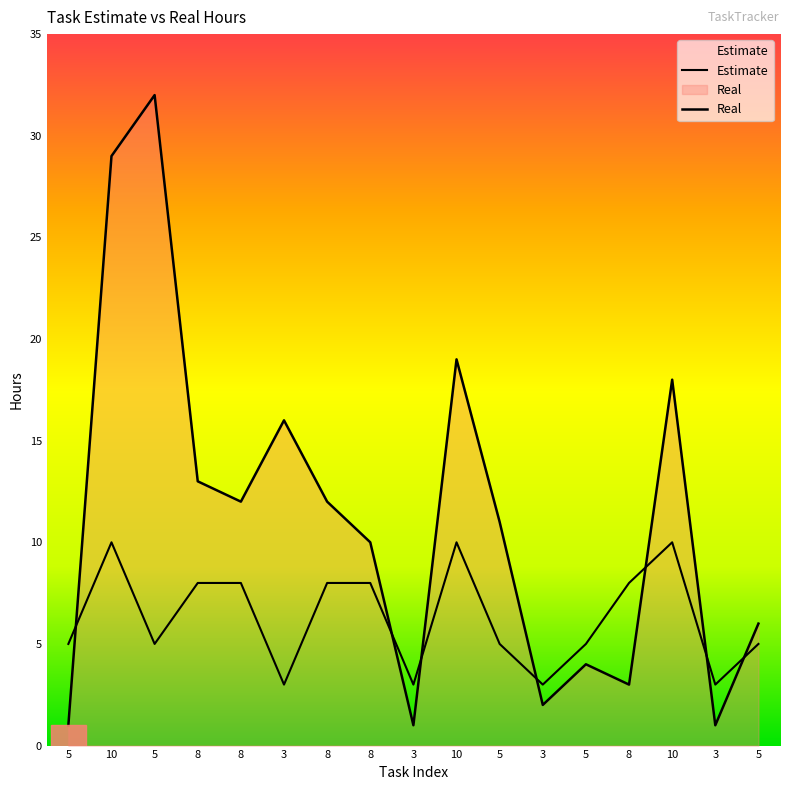

Reading left to right, what are all the values shown in this chart?

Estimate: 5=5	10=10	5=5	8=8	8=8	3=3	8=8	8=8	3=3	10=10	5=5	3=3	5=5	8=8	10=10	3=3	5=5
Real: 5=1	10=29	5=32	8=13	8=12	3=16	8=12	8=10	3=1	10=19	5=11	3=2	5=4	8=3	10=18	3=1	5=6